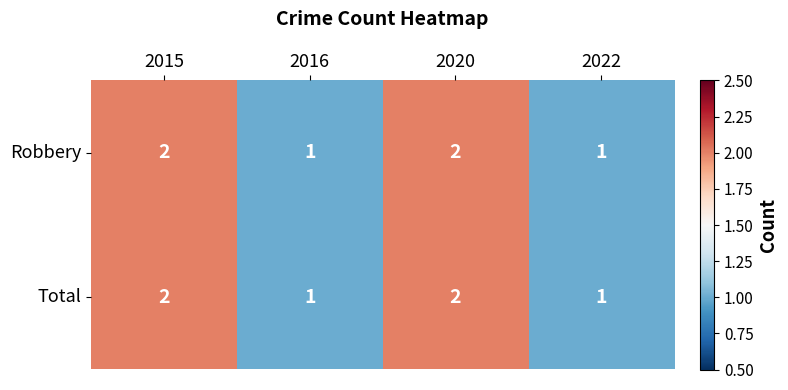

The Robbery series shows 0 at 2016. True or false?

False